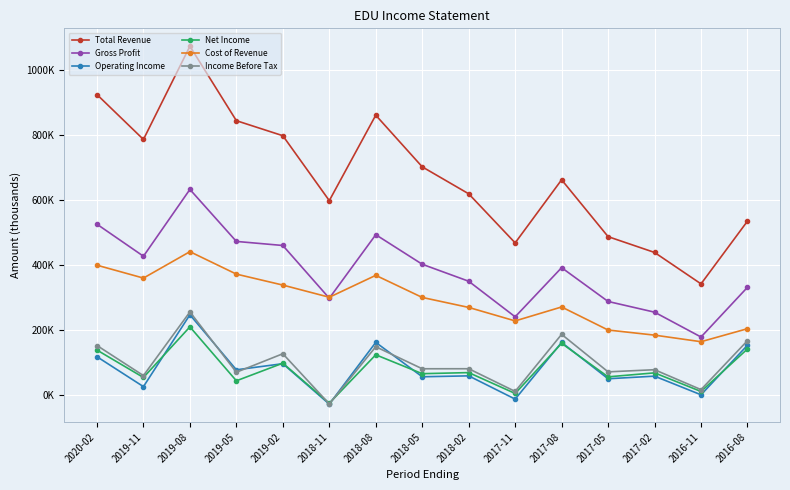

True or false: Income Before Tax has a value of 151700 at 2020-02.

True